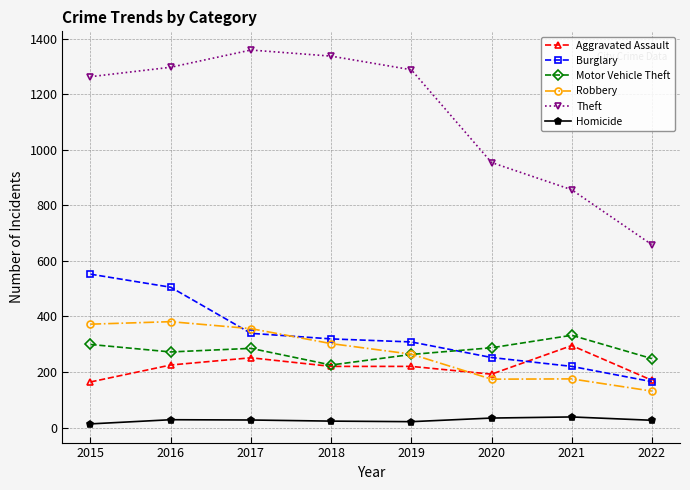

What is the difference between the Theft values at 2018 and 2020?

383